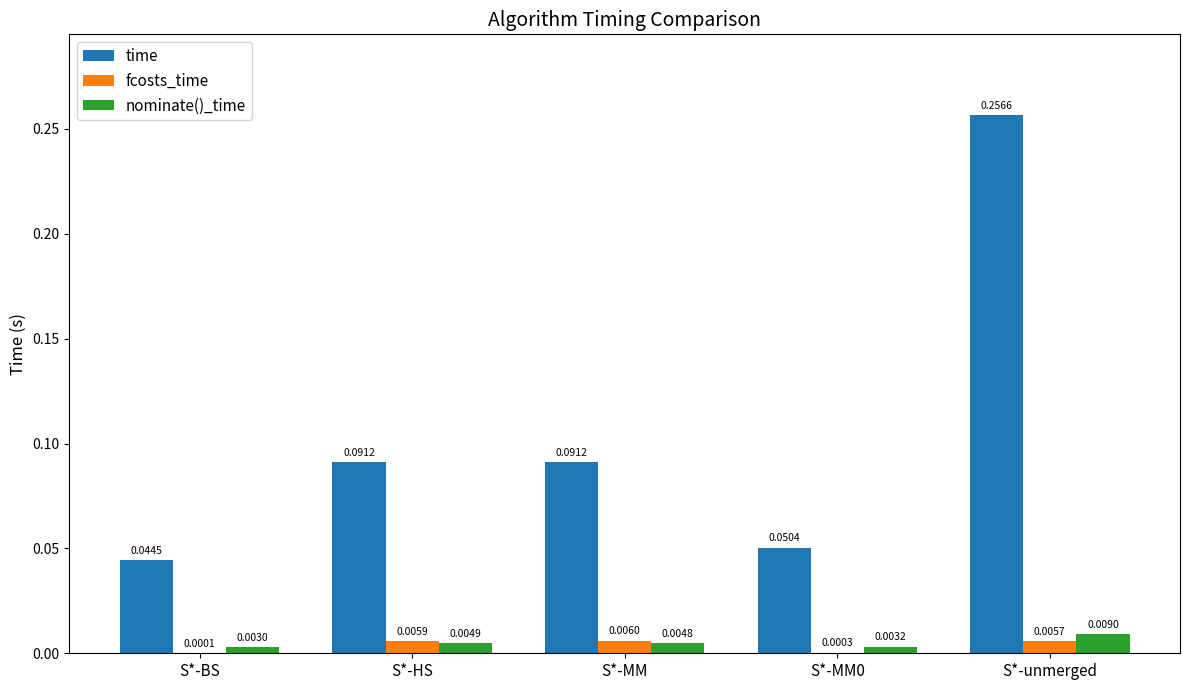

Between S*-HS and S*-unmerged, which series saw the biggest shift?

time